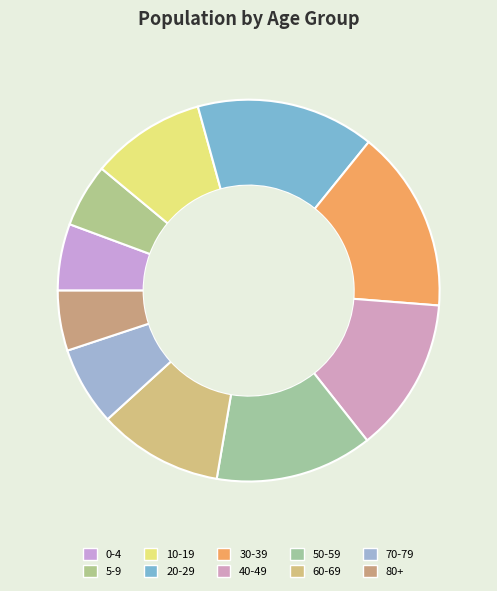

Which slice is the smallest?

80+